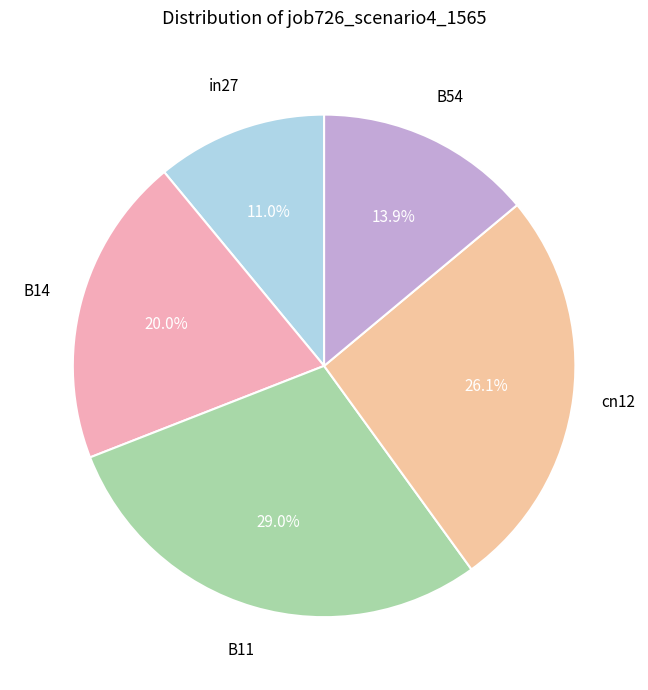

Is it true that B54 is 14% of the pie?

True